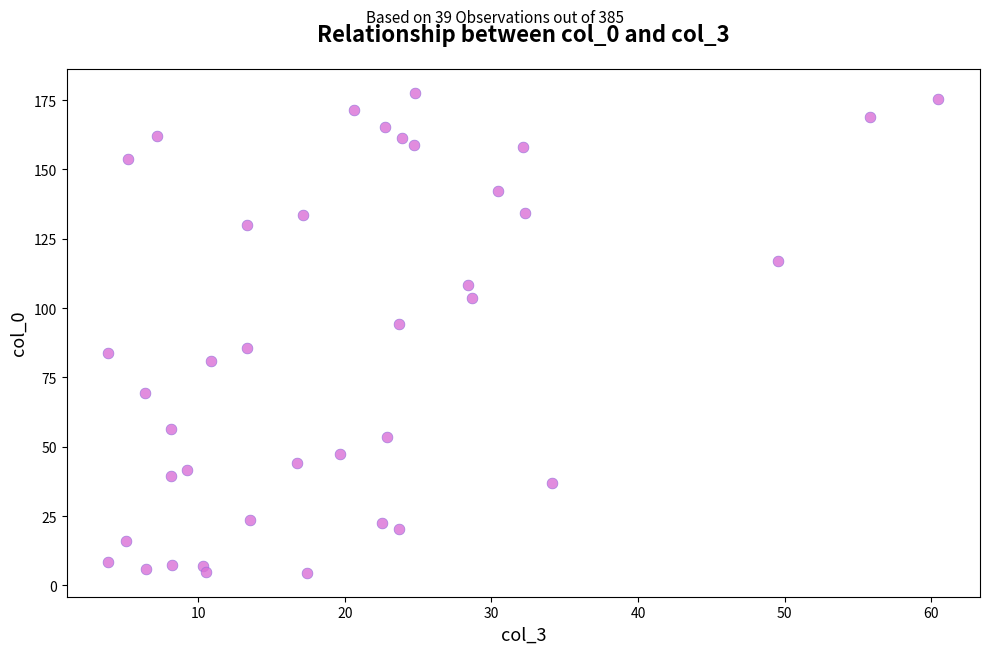

What is the range of X values (max minus min)?

56.6